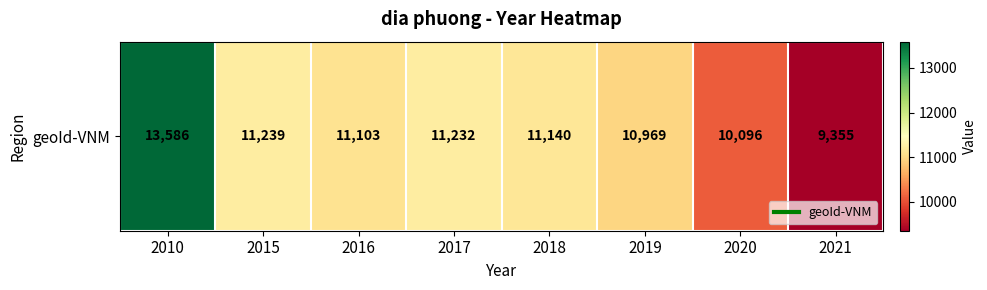

Approximately how many times larger is the value at 2015 compared to 2018?

1.0